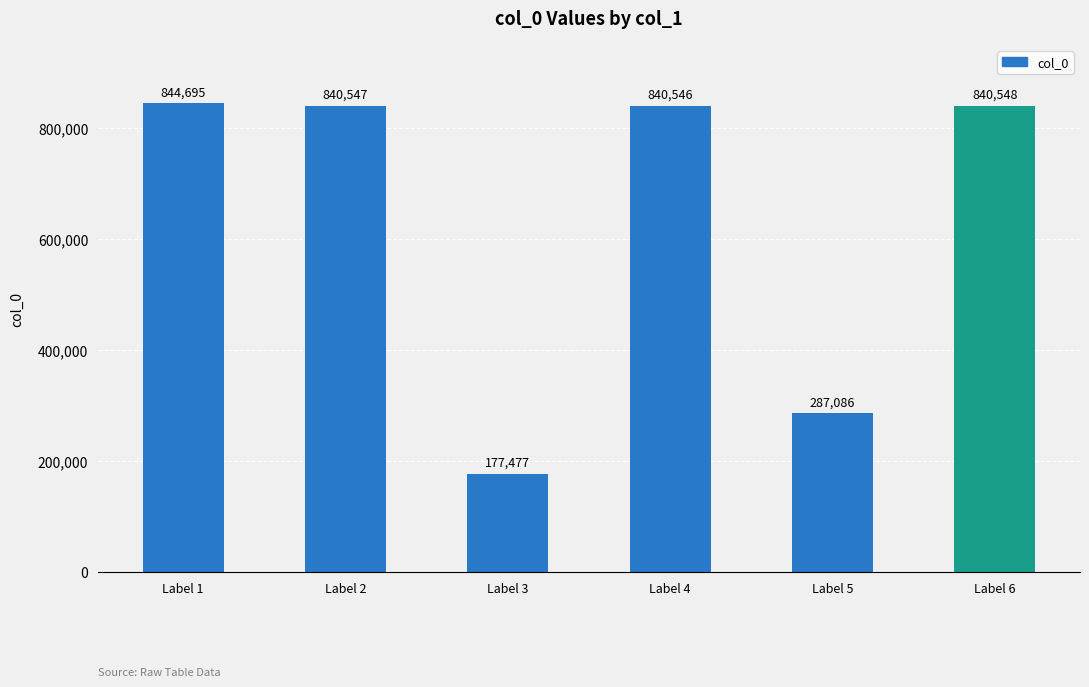

Are the bars horizontal?

No